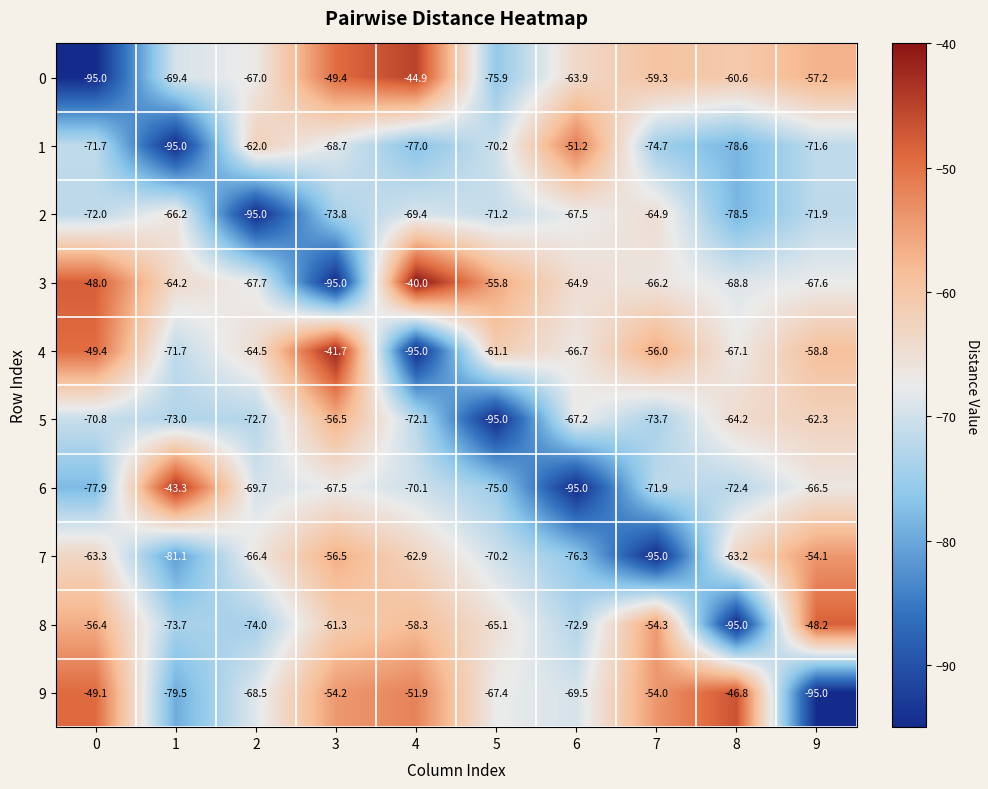

Is it true that 9 equals -33.4 at 5?

False